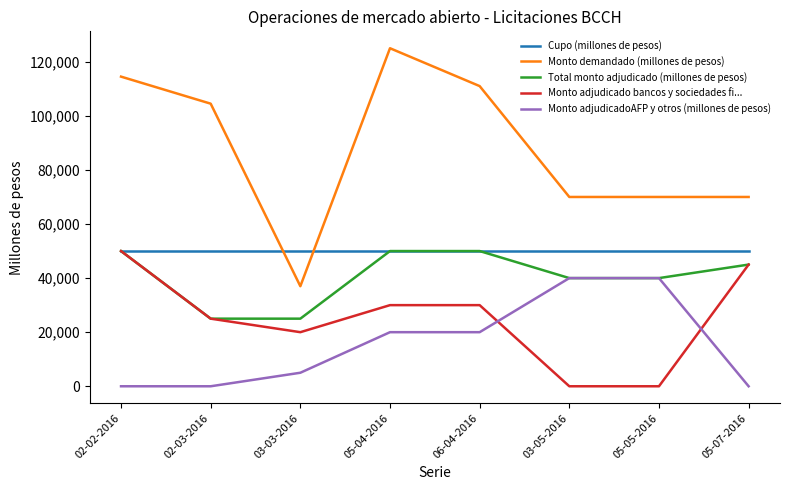

What is the difference between the maximum and minimum values in the Total monto adjudicado (millones de pesos) series?

25000